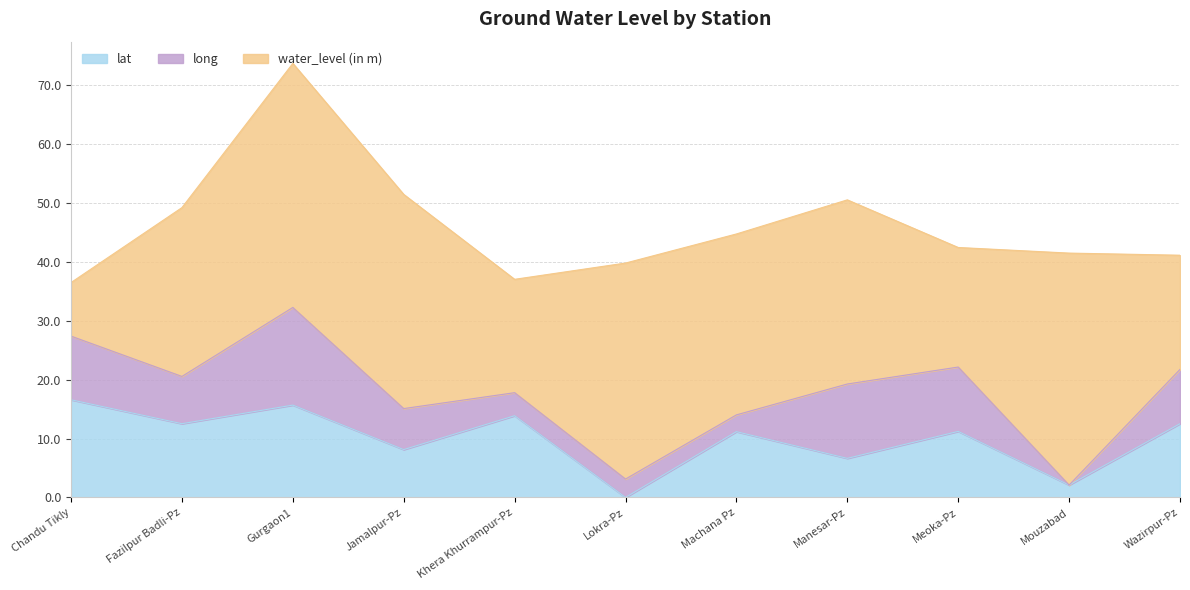

The long series shows 36.9 at Fazilpur Badli-Pz. True or false?

False